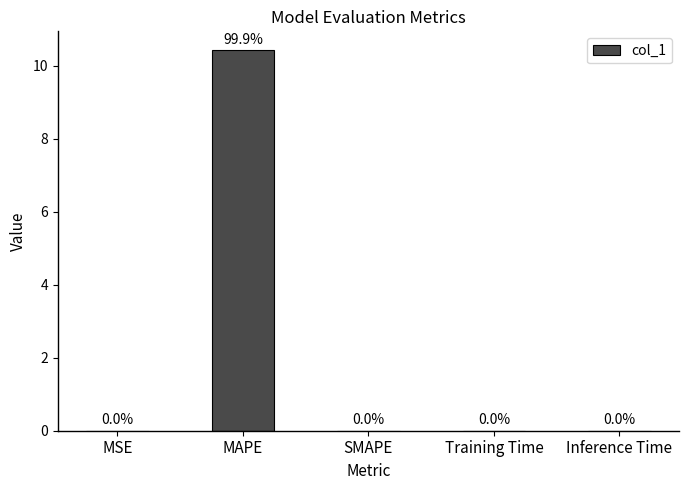

Between Training Time and MAPE, which is larger?

MAPE